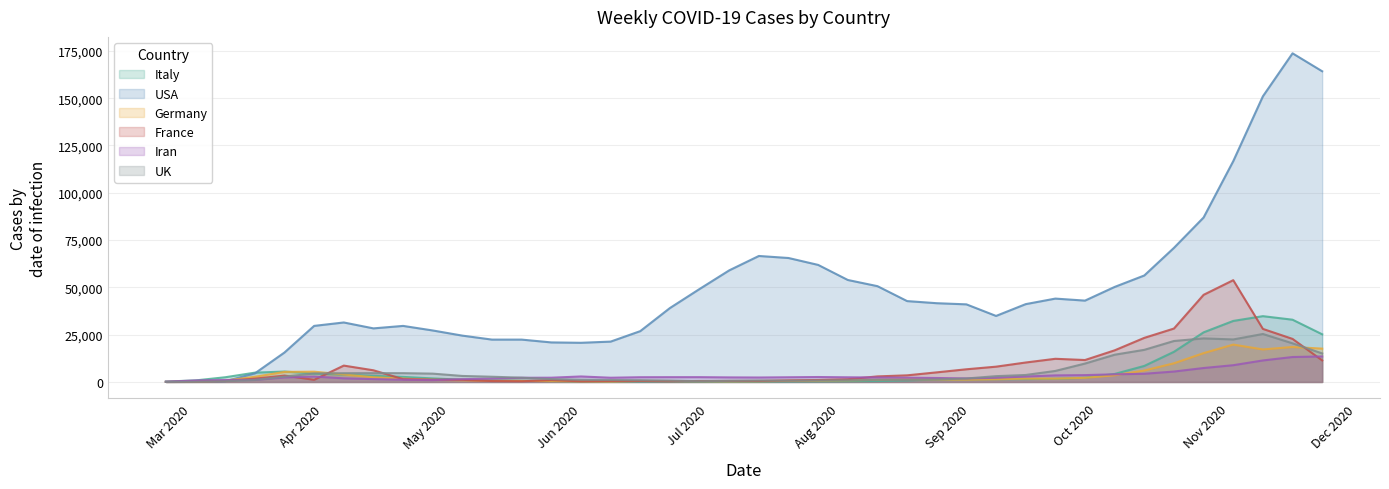

At which category is the sum across all series the highest?

2020-11-16